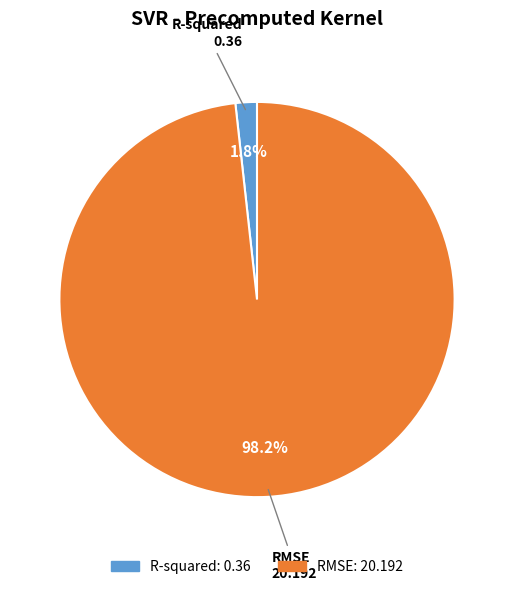

Rank the categories by value from lowest to highest.

R-squared, RMSE